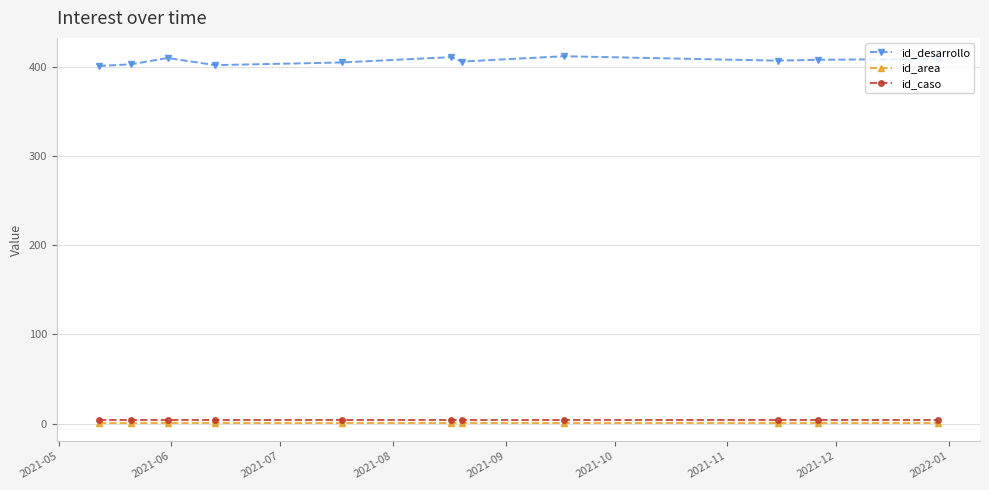

Which series has the largest total across all categories?

id_desarrollo